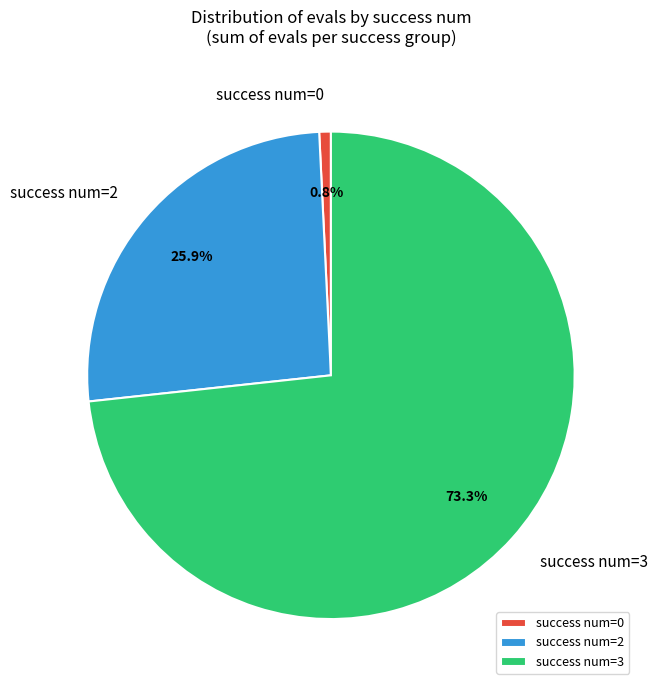

Rank the categories by value from highest to lowest.

success num=3, success num=2, success num=0